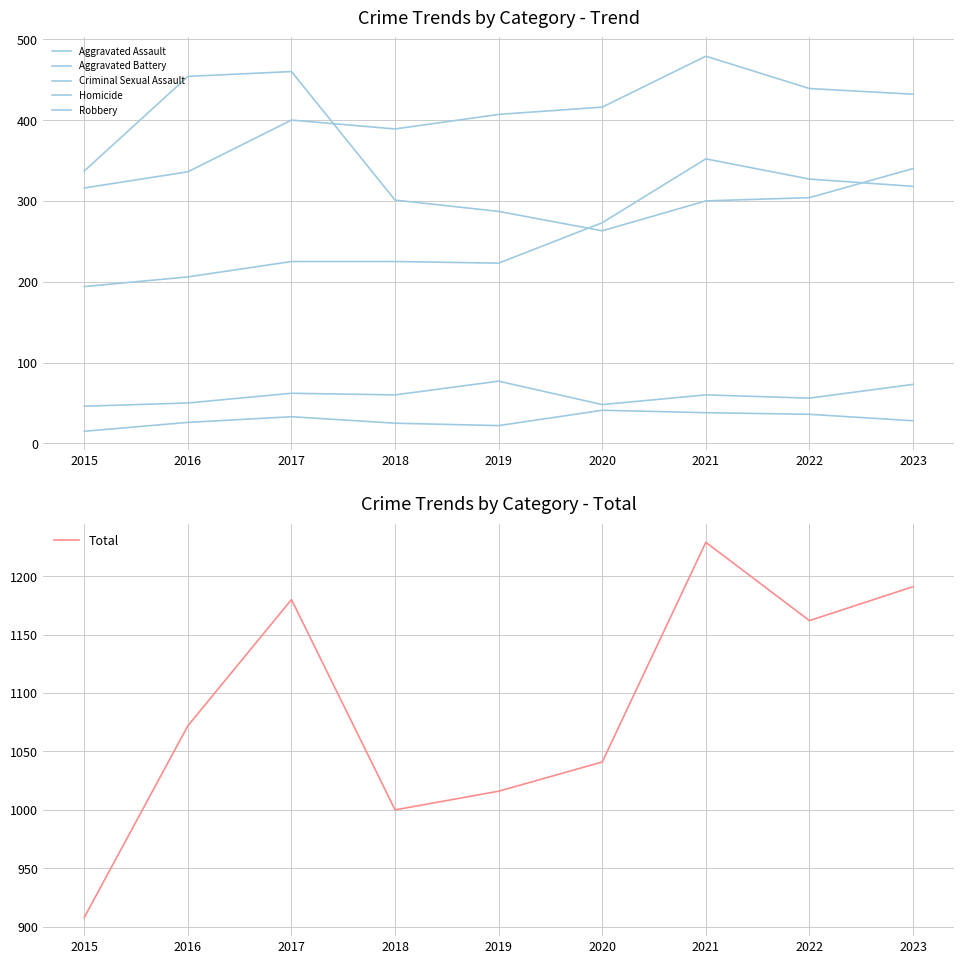

At how many categories does at least one series exceed 423?

9